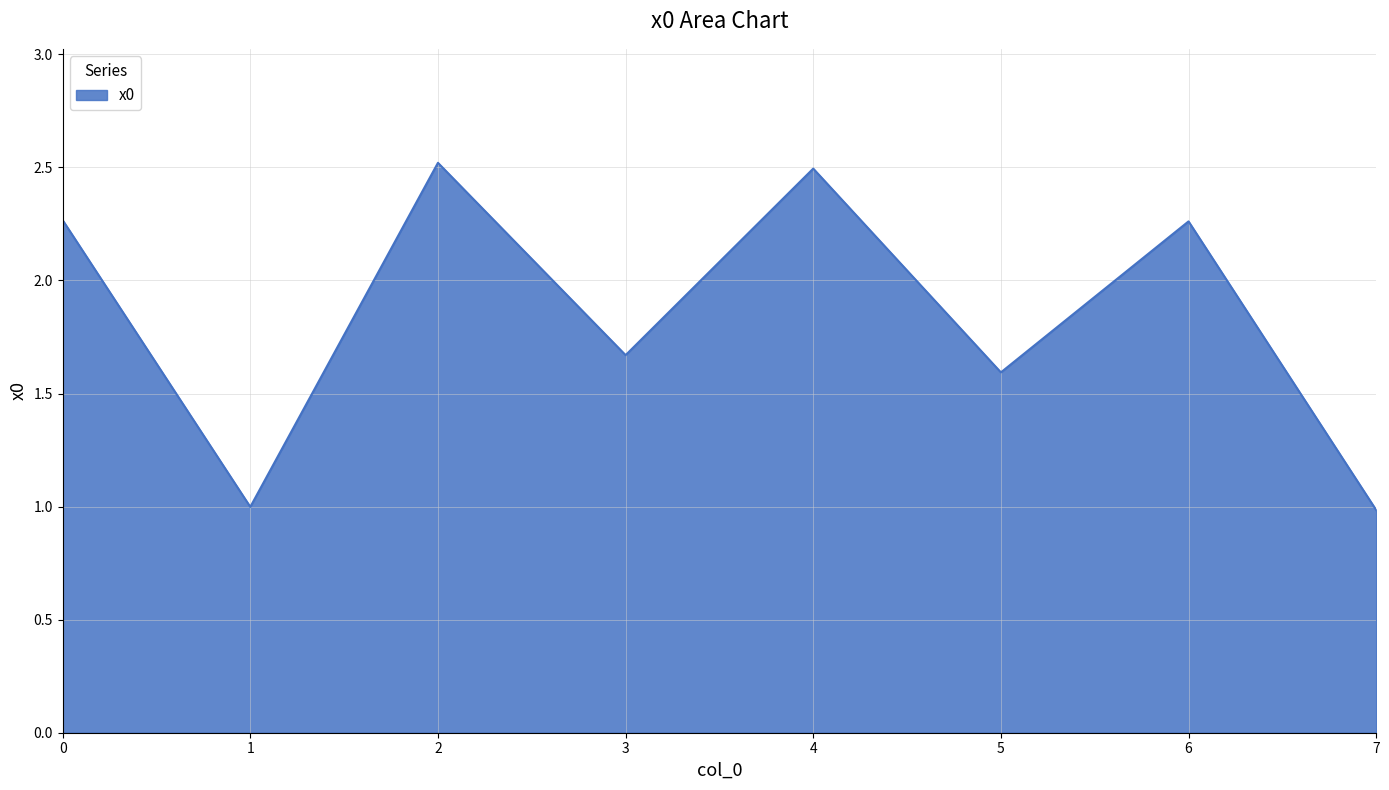

Between 3 and 2, which is larger?

2